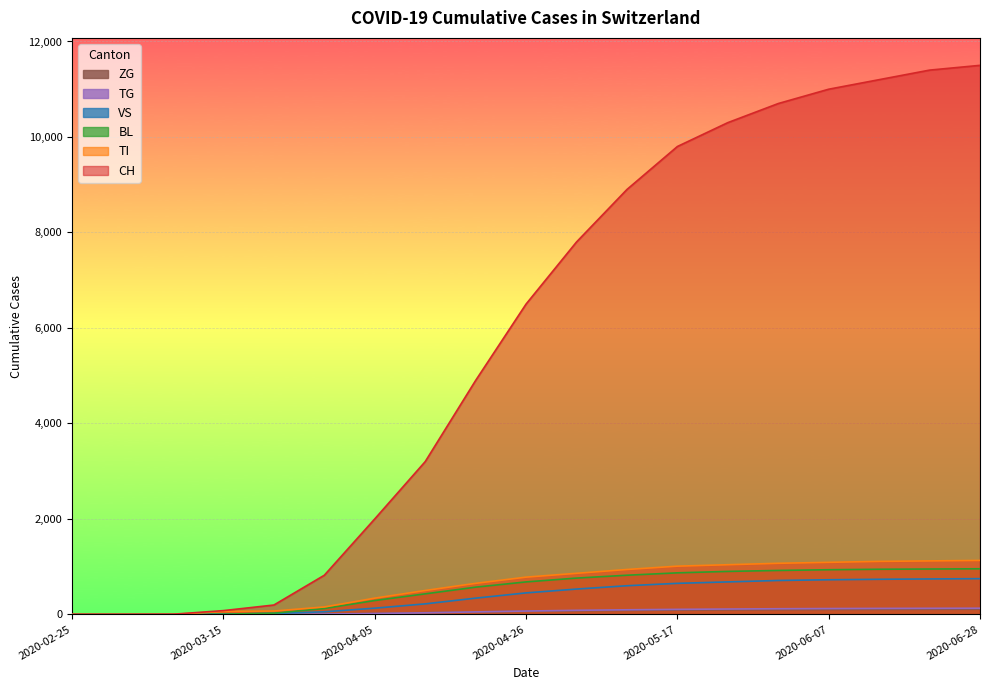

What is the label of the 7th point from the right?

2020-05-17